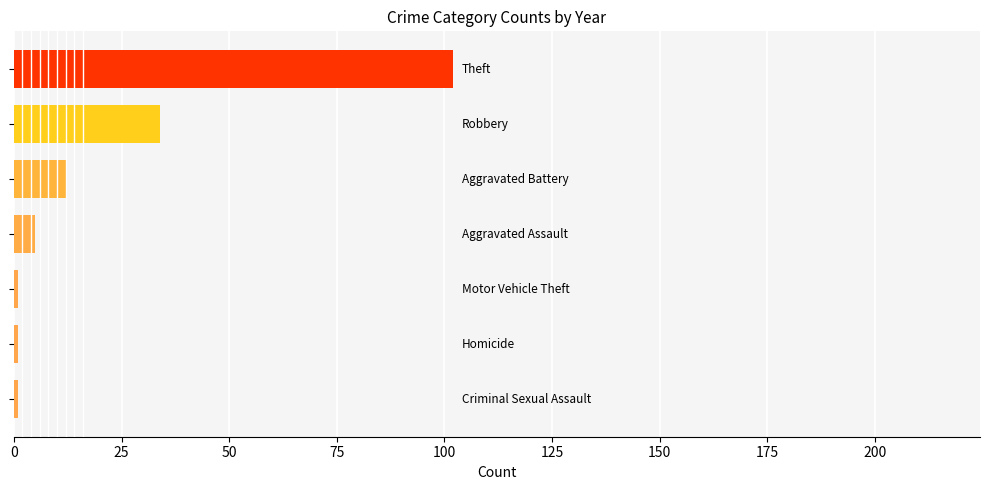

What is the difference between the second highest and second lowest values?

33